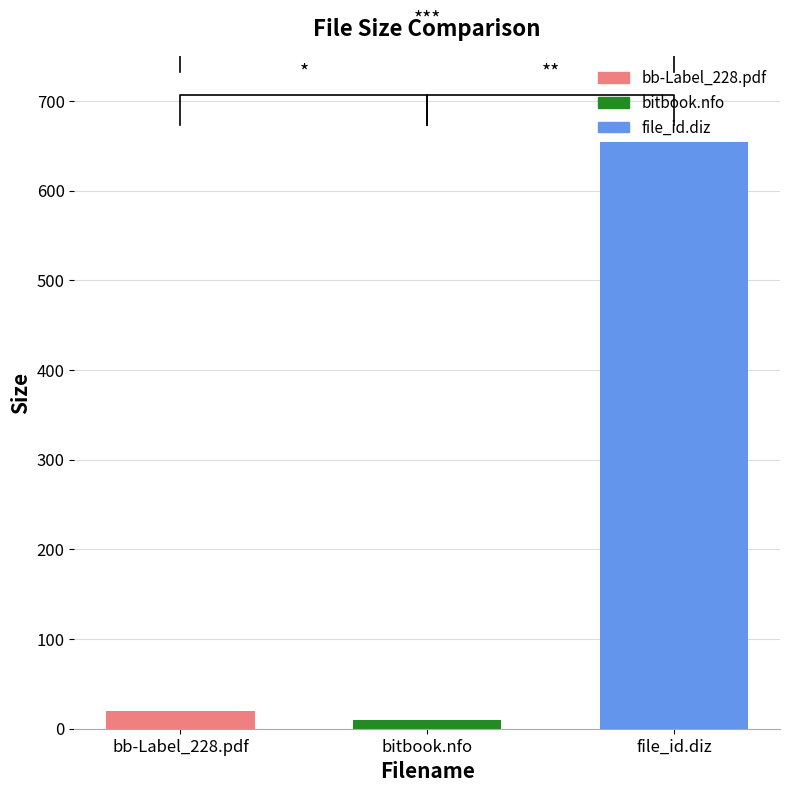

Which label corresponds to the largest value in the chart?

file_id.diz